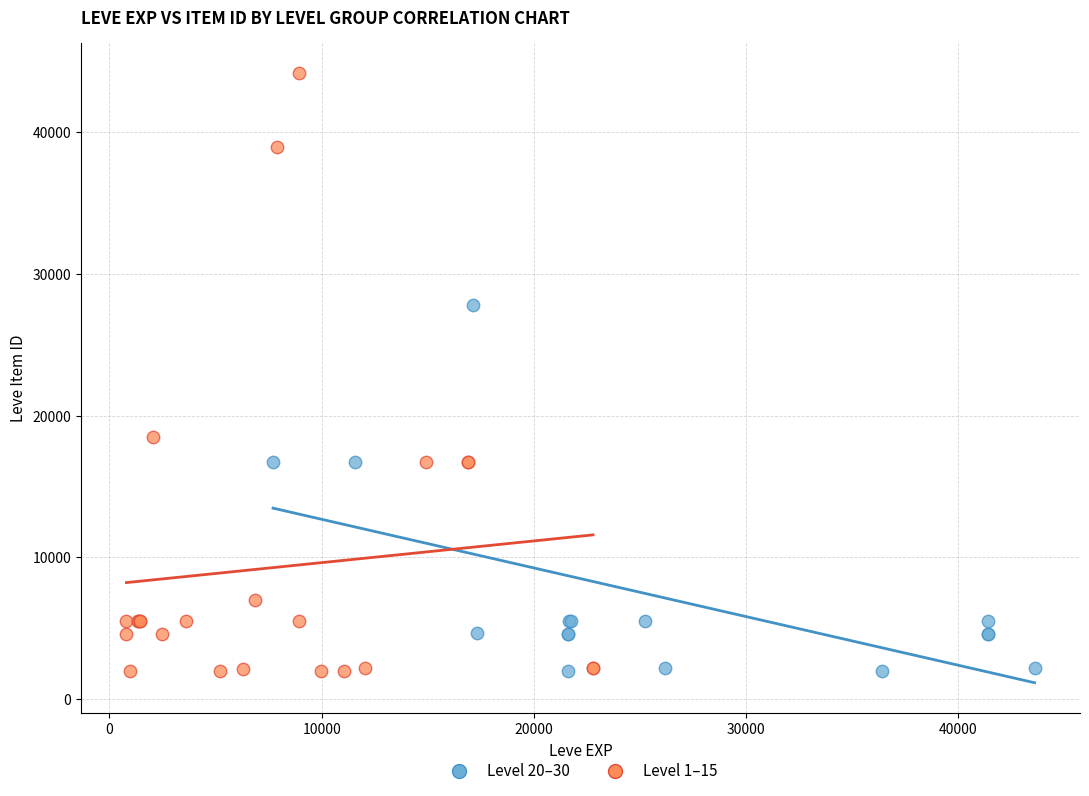

Which series has the widest spread of Y values?

Level 1–15